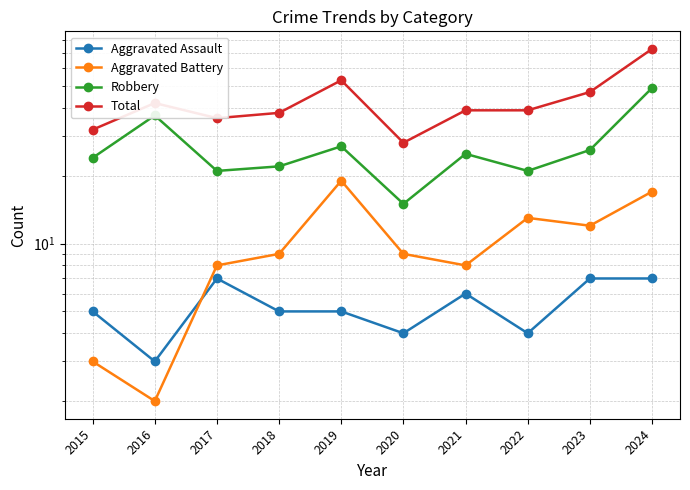

Does the chart display data point markers on the line(s)?

Yes